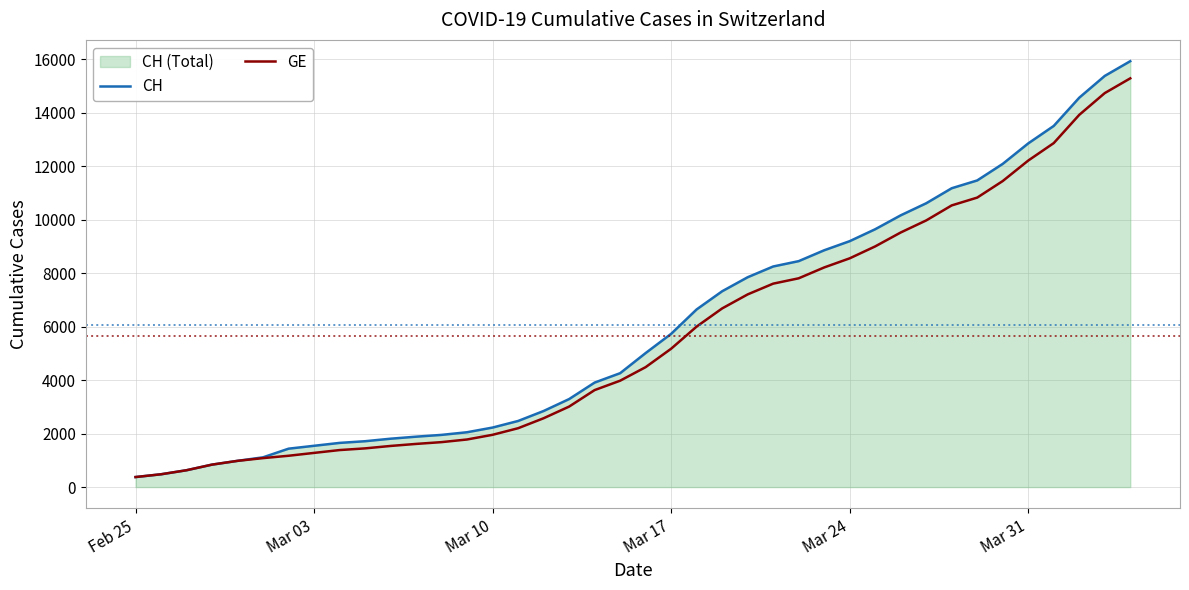

What is the highest value of the CH series?

15926